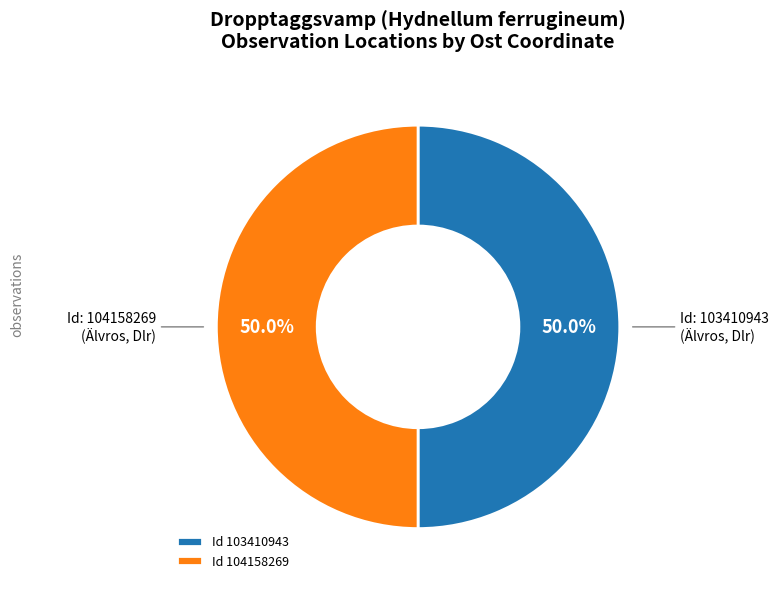

What percentage do Id 103410943 and Id 104158269 together represent?

100.0%